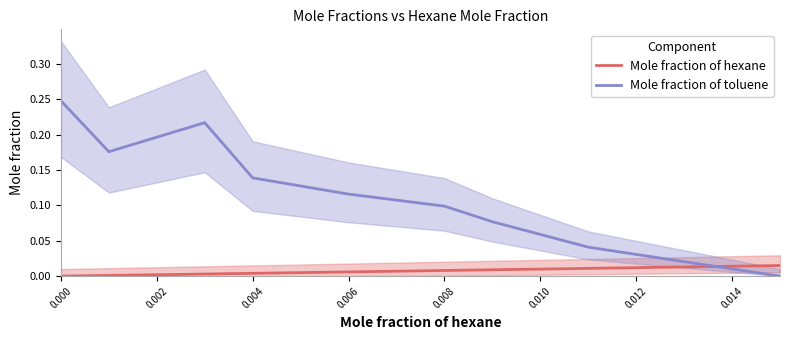

Which series has the widest spread of values?

Mole fraction of toluene